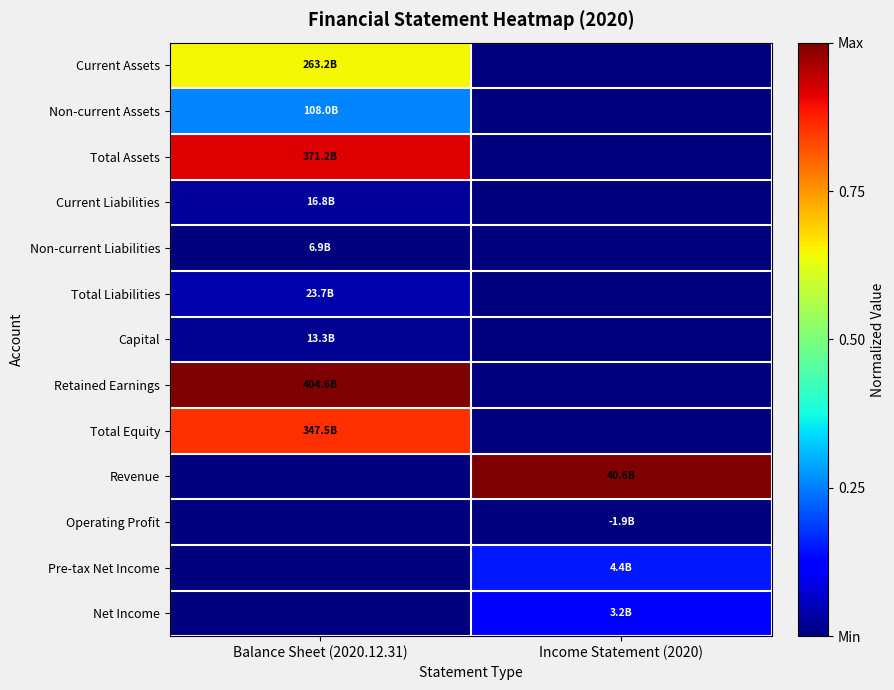

Which has a higher value, Balance Sheet (2020.12.31) or Income Statement (2020)?

Balance Sheet (2020.12.31)